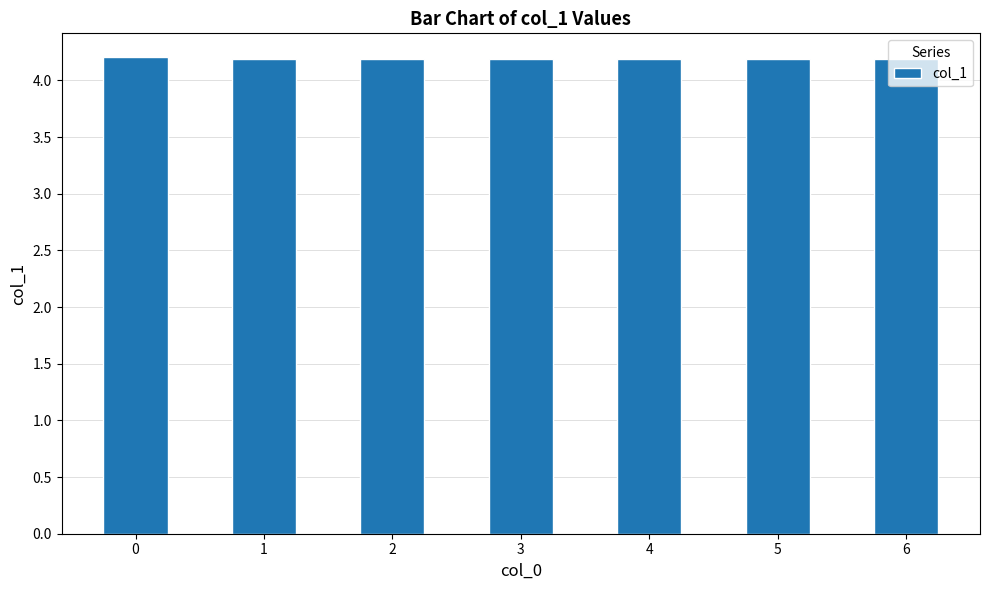

How many values are between 4 and 5?

7